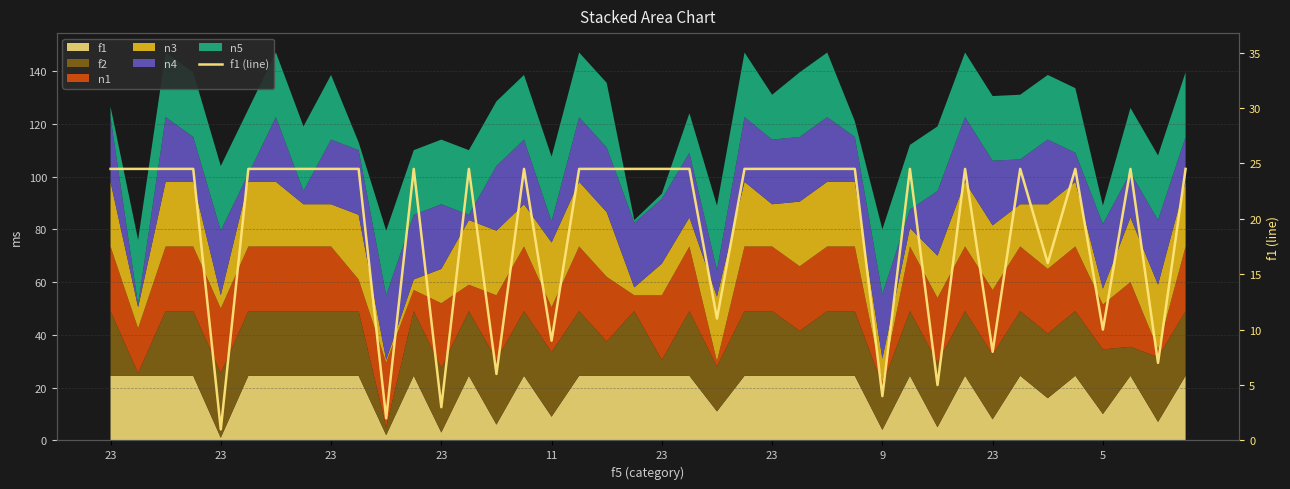

What is the value of the 7th point from the left?

24.5